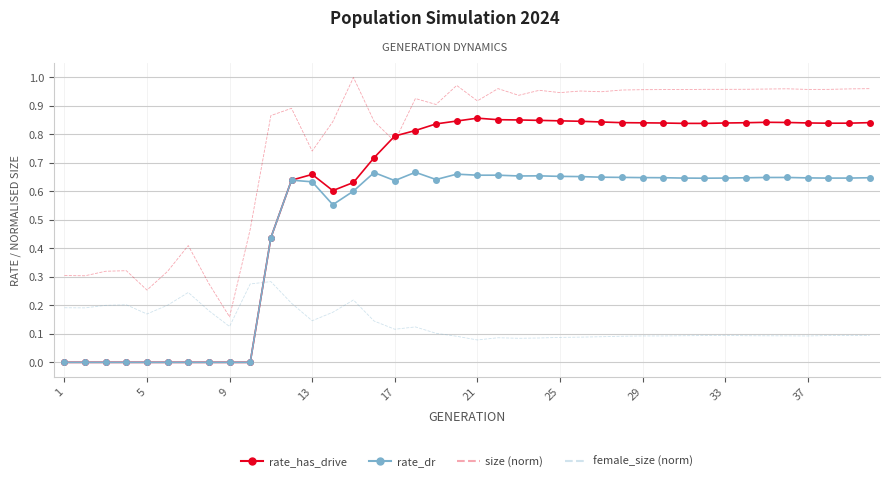

Which series has the largest total across all categories?

size (norm)